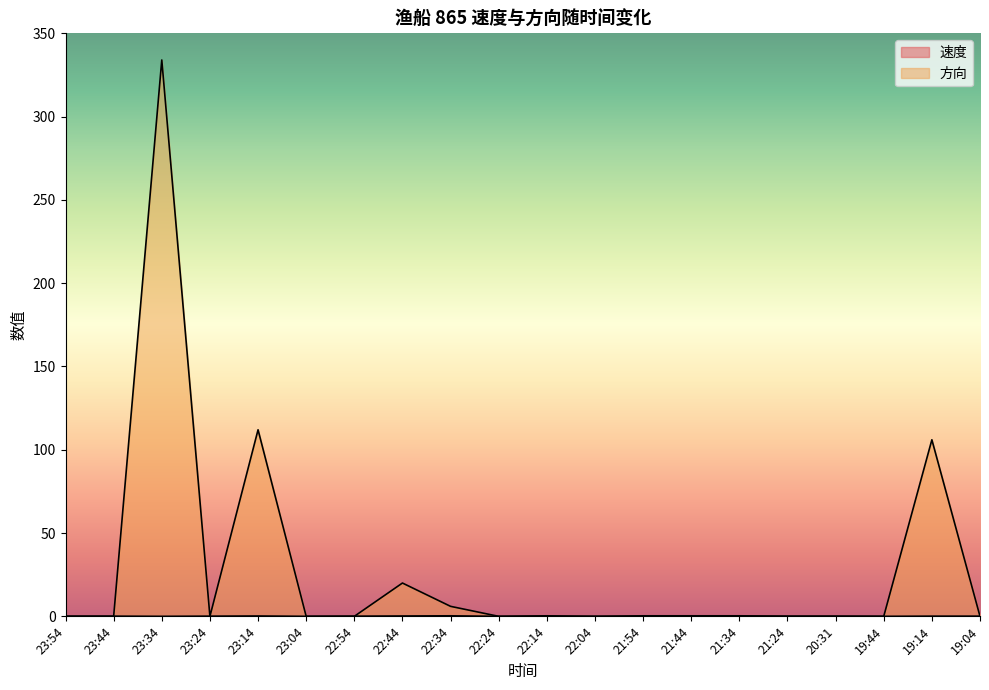

At which category does 速度 reach its first local valley?

23:34